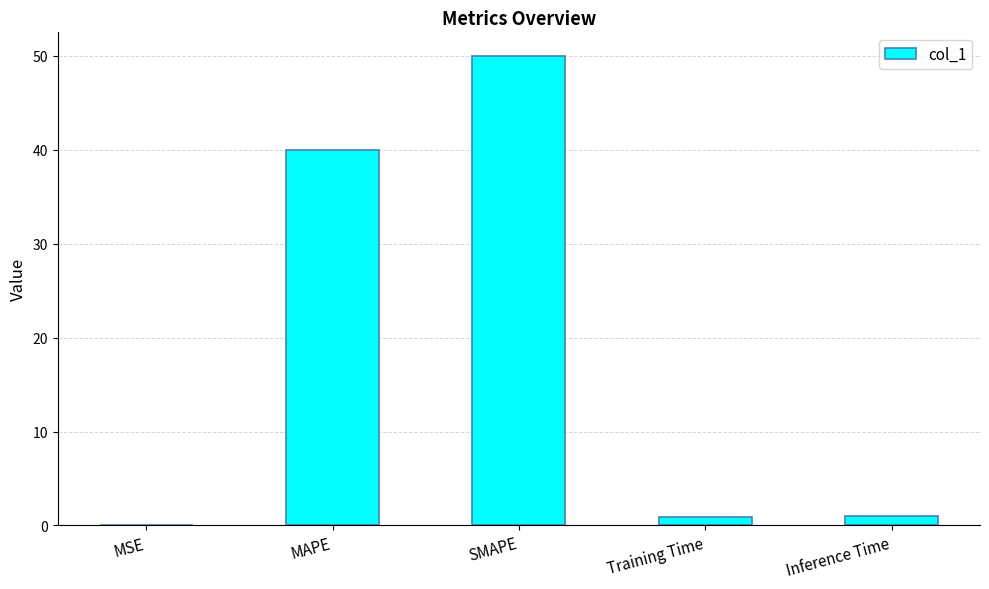

What is the average value?

18.4